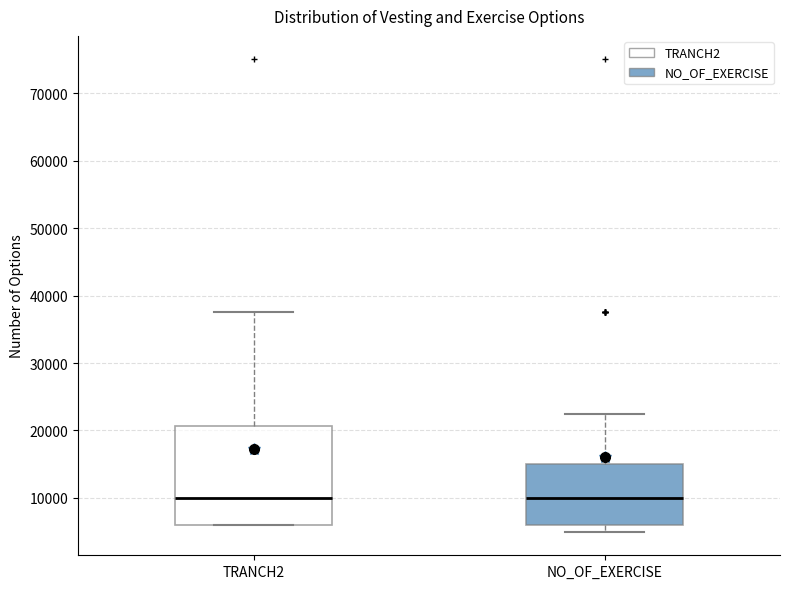

Reading left to right, read every box against the y-axis: the position of its median line, the range the box covers, and the ends of its whiskers. The values are not printed on the chart, so give them approximately, as read against the axis.

TRANCH2: median 10000, box 6000 to 21000, whiskers 6000 to 38000
NO_OF_EXERCISE: median 10000, box 6000 to 15000, whiskers 5000 to 23000